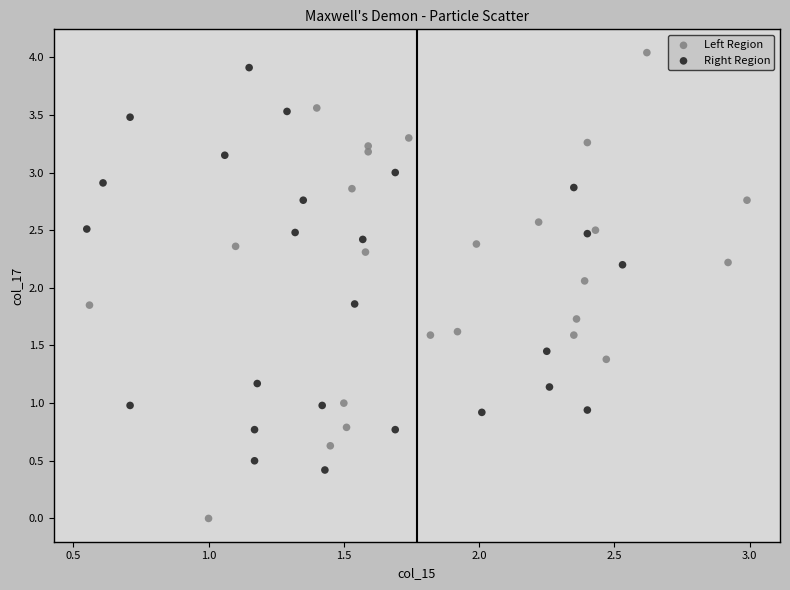

Which series has the largest Y range (max minus min)?

Left Region